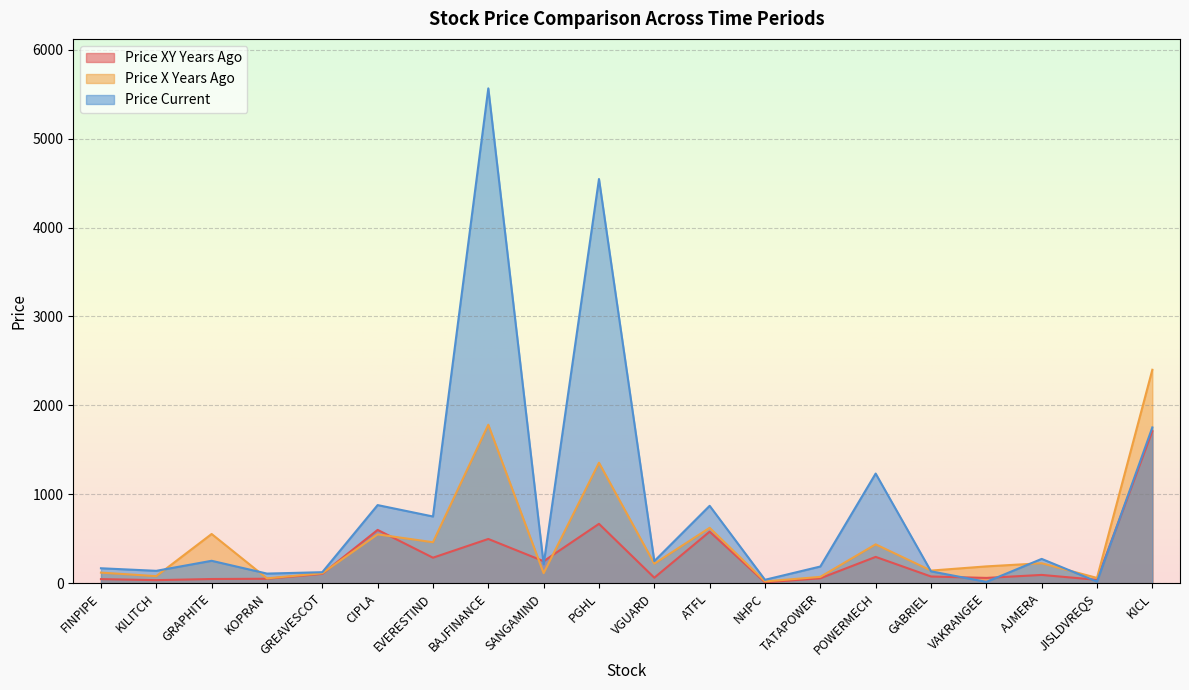

Reading left to right, what are all the values shown in this chart?

price_xy_years_ago: 45.9	34.4	47.1	50.0	105.2	599.5	286.9	497.4	247.4	667.6	61.7	579.8	10.0	55.2	295.9	75.4	59.5	93.2	37.9	1710.1
price_x_years_ago: 119.0	79.4	553.4	54.5	111.9	549.1	460.7	1782.1	112.9	1354.7	219.3	623.0	19.8	71.1	436.9	141.8	189.1	224.5	59.6	2400.4
price_current: 168.0	139.2	252.1	108.0	123.8	878.5	750.2	5565.1	212.8	4545.5	248.3	870.3	38.3	187.6	1233.0	133.3	14.8	273.3	17.9	1751.8